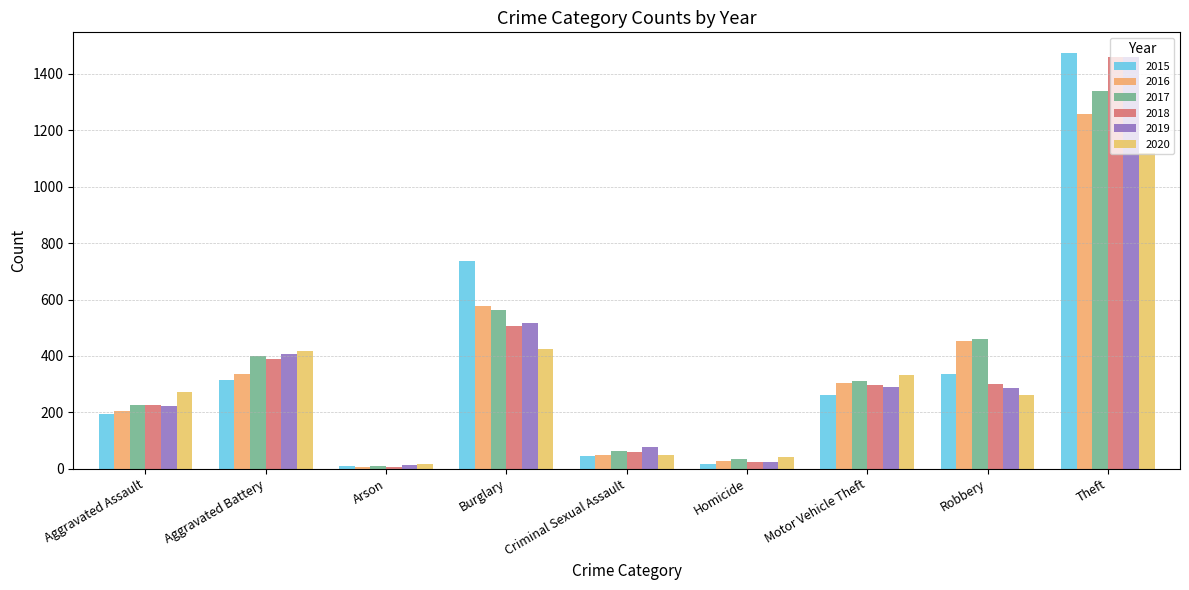

Which label corresponds to the largest value in the chart?

Theft